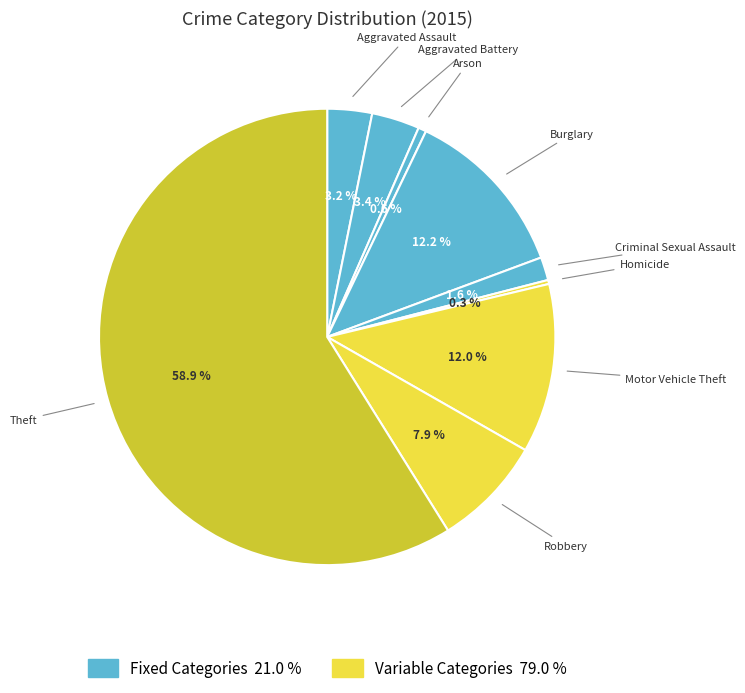

To the nearest percent, what is the difference between the largest and smallest slice percentages?

59%